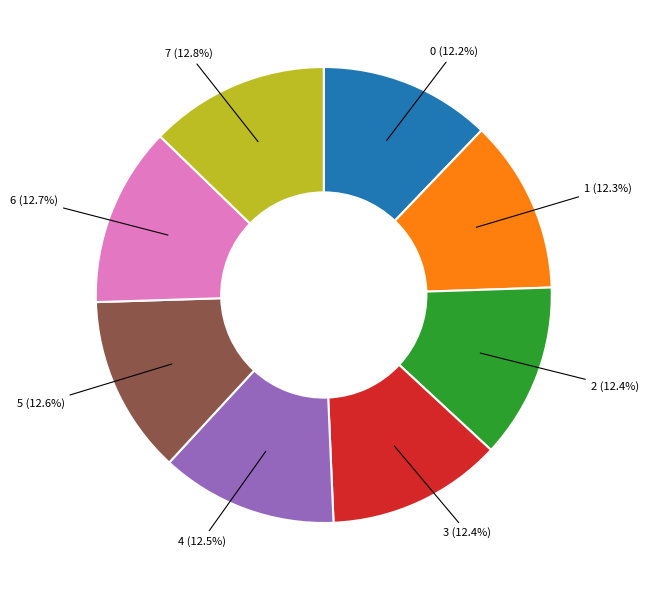

To the nearest percent, what is the combined percentage of 0 and 3?

25%